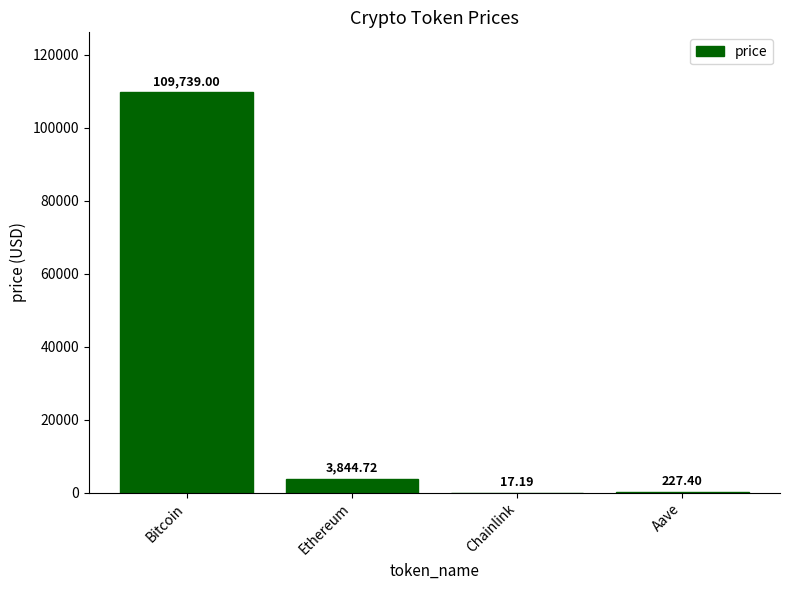

At which category does the chart reach its peak across all series?

Bitcoin